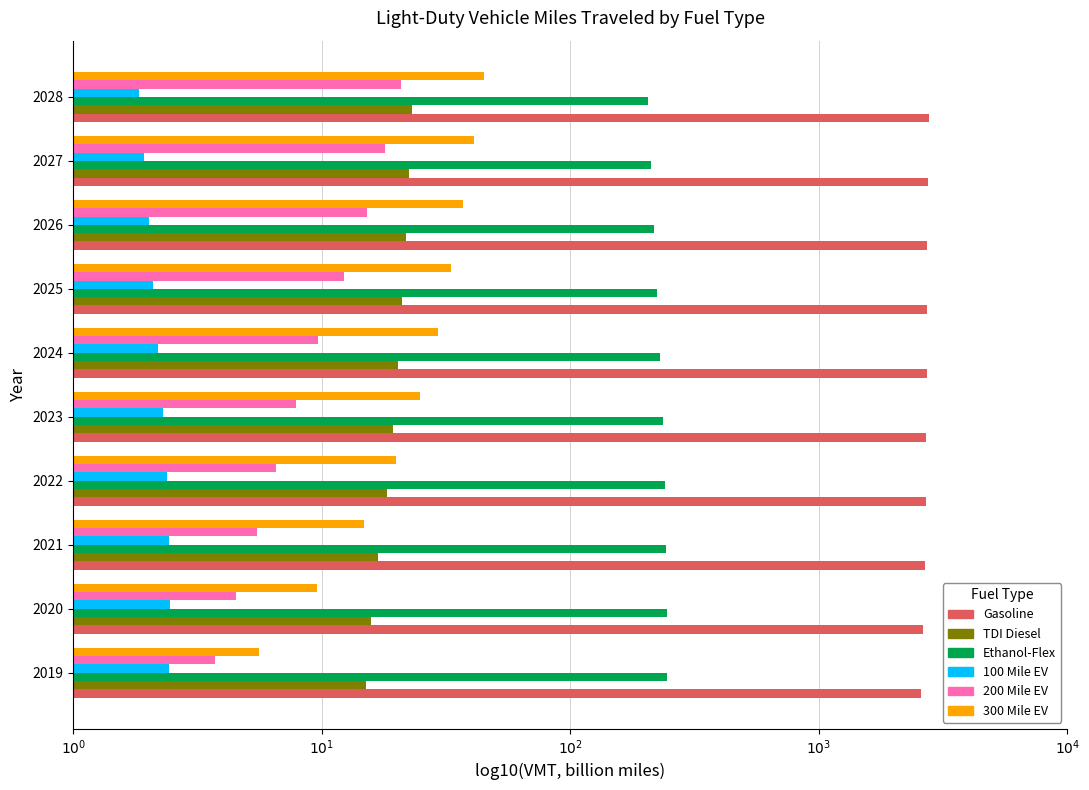

What are all the series names shown in the legend?

Gasoline, TDI Diesel, Ethanol-Flex, 100 Mile EV, 200 Mile EV, 300 Mile EV